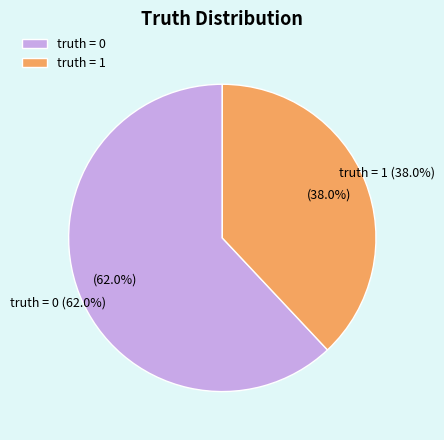

Rank the categories by value from lowest to highest.

truth=1, truth=0